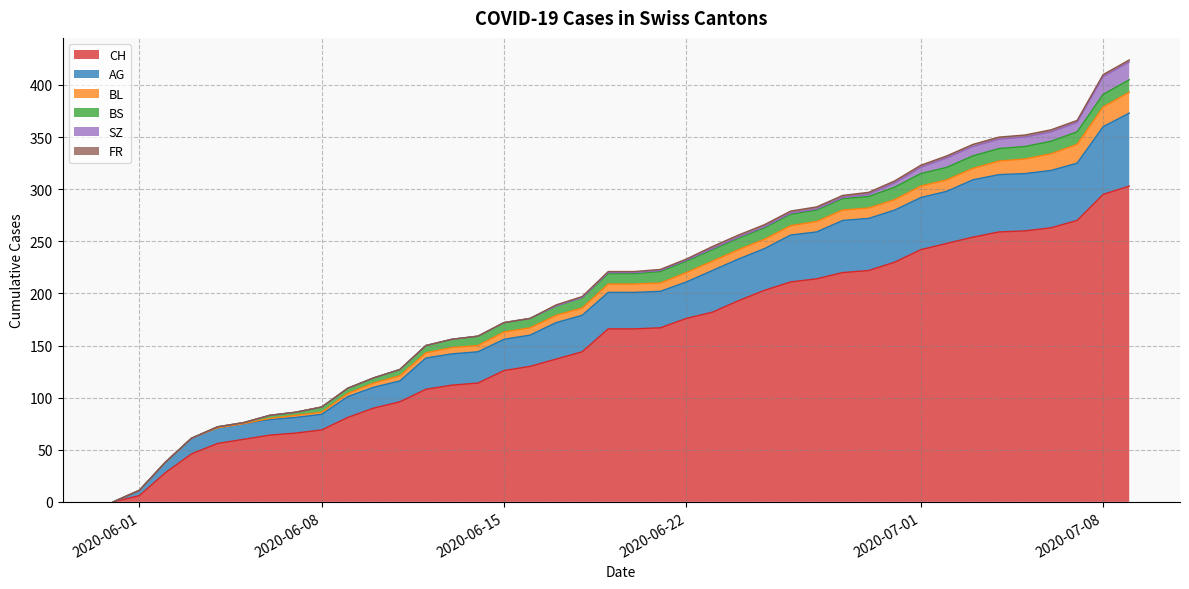

Which series has the largest range (max minus min)?

CH